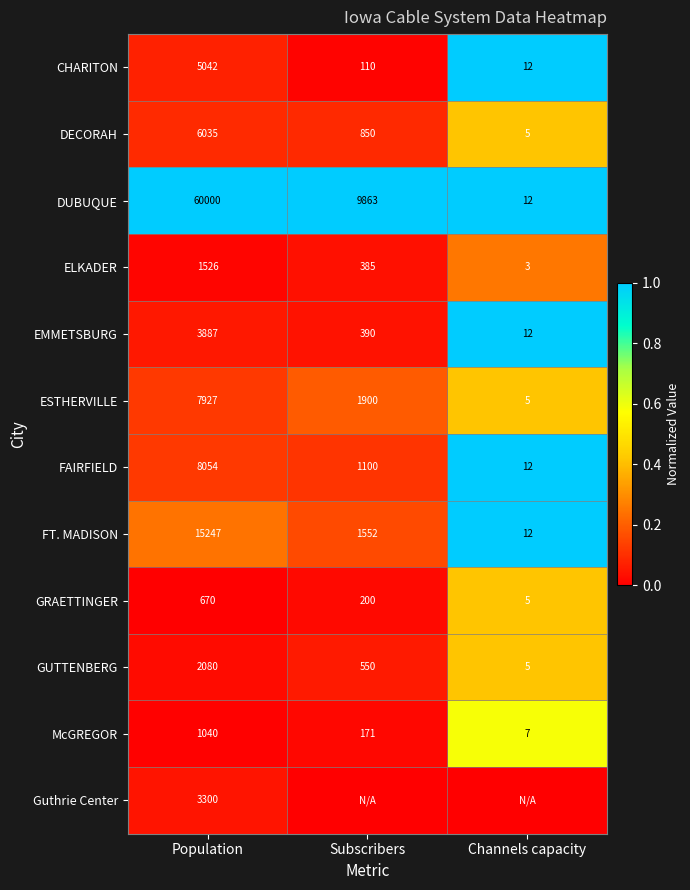

What is the highest value of the McGREGOR series?

1040